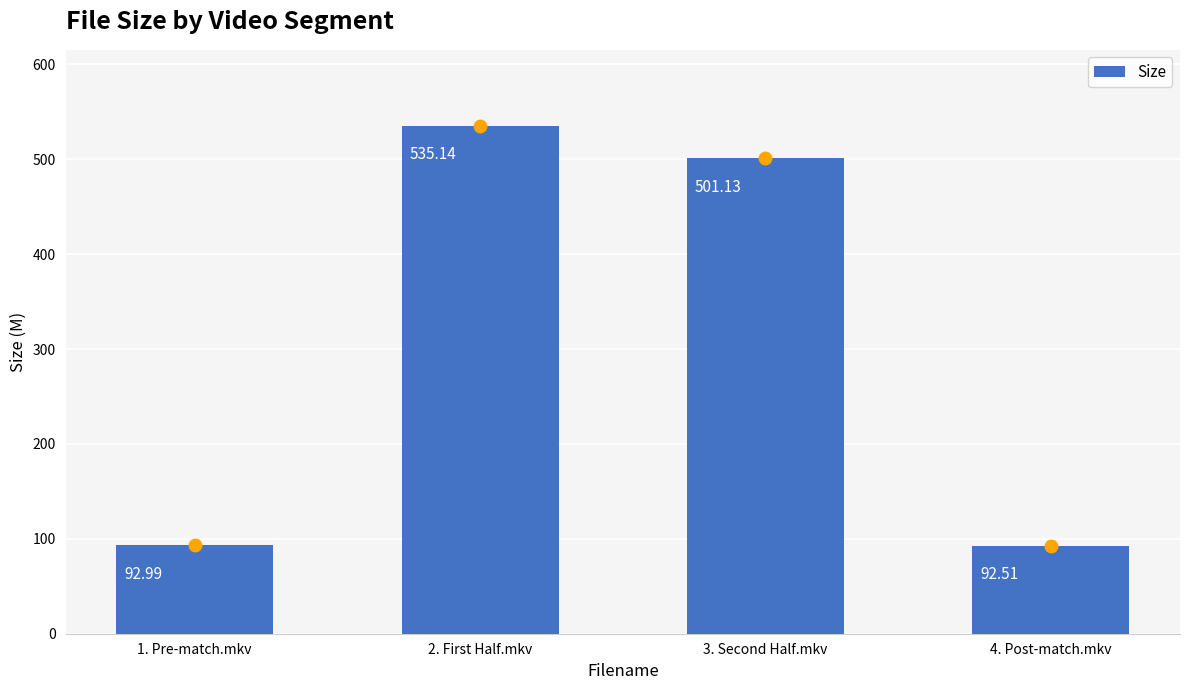

Approximately how many times larger is the value at 3. Second Half.mkv compared to 4. Post-match.mkv?

5.4